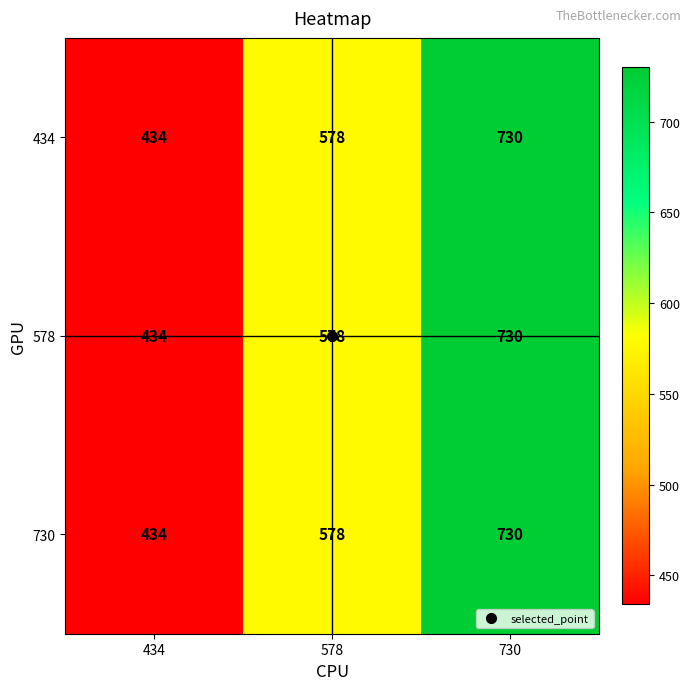

What is the maximum value shown in the chart?

730